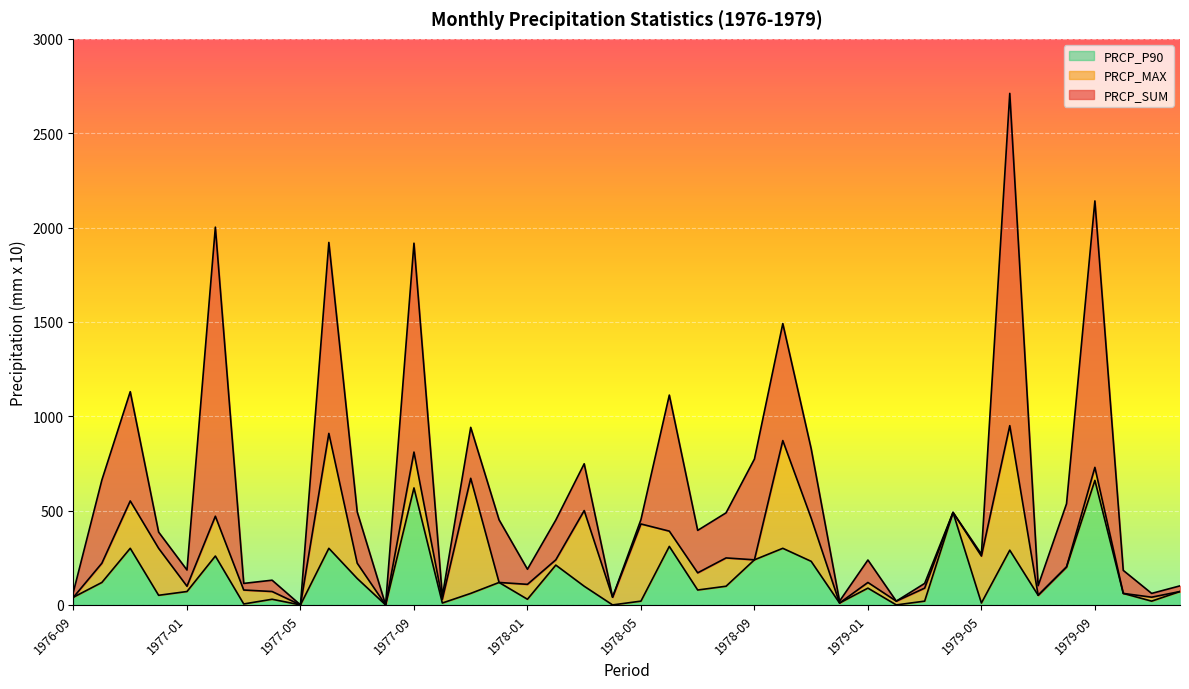

True or false: PRCP_SUM and PRCP_MAX cross at least once.

False